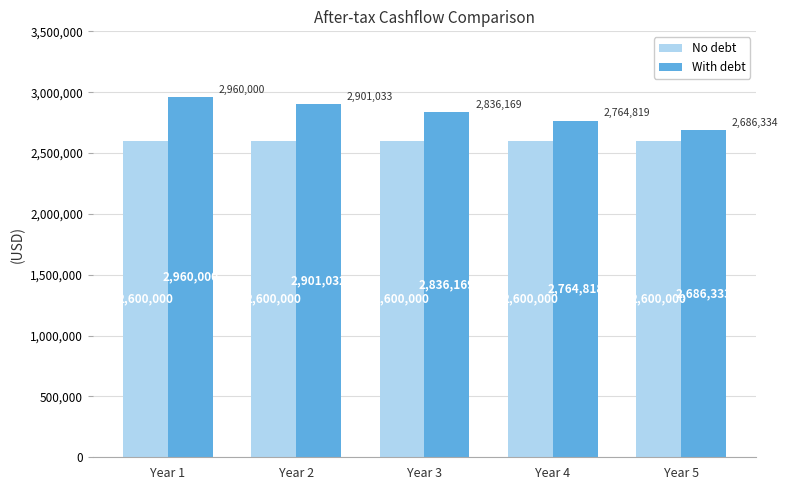

Is the value of With debt at Year 4 greater than the value of No debt at Year 5?

Yes